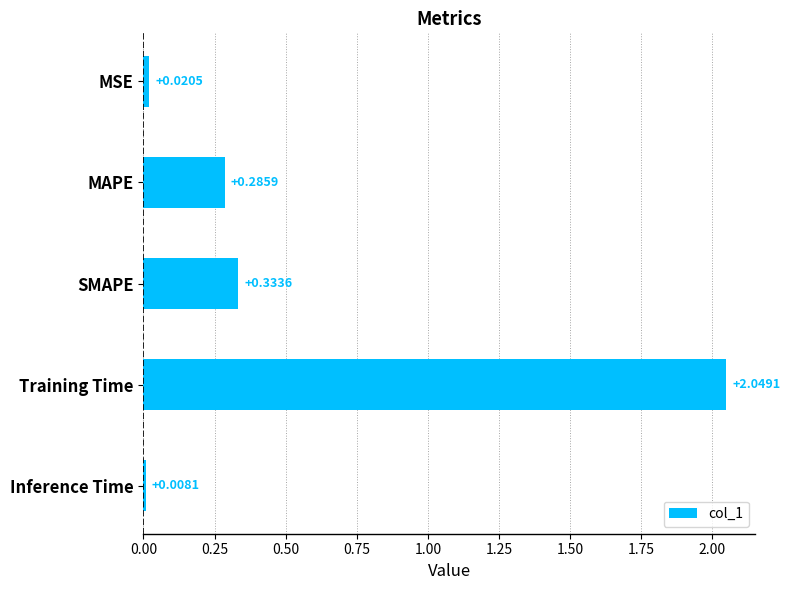

What is the average value?

0.5